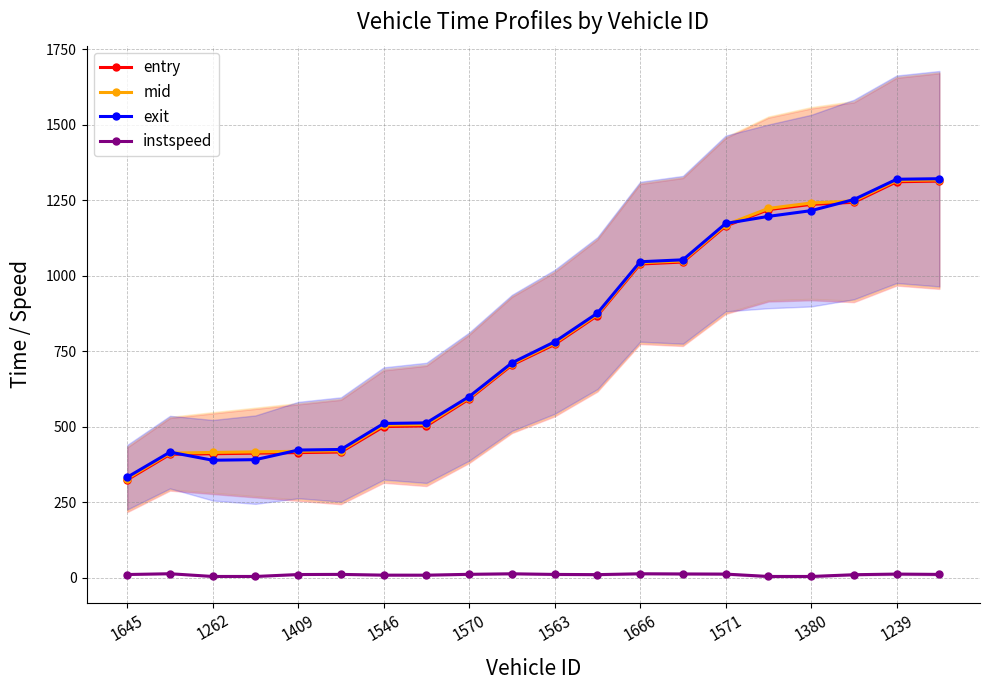

Does the chart display data point markers on the line(s)?

Yes